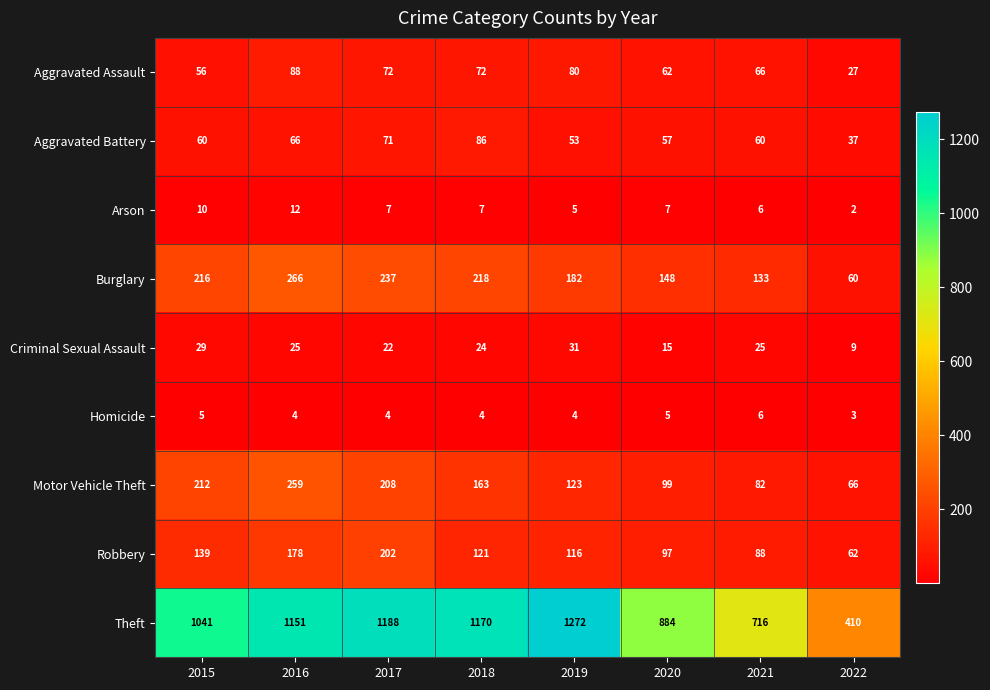

Count the number of data series in this chart.

9